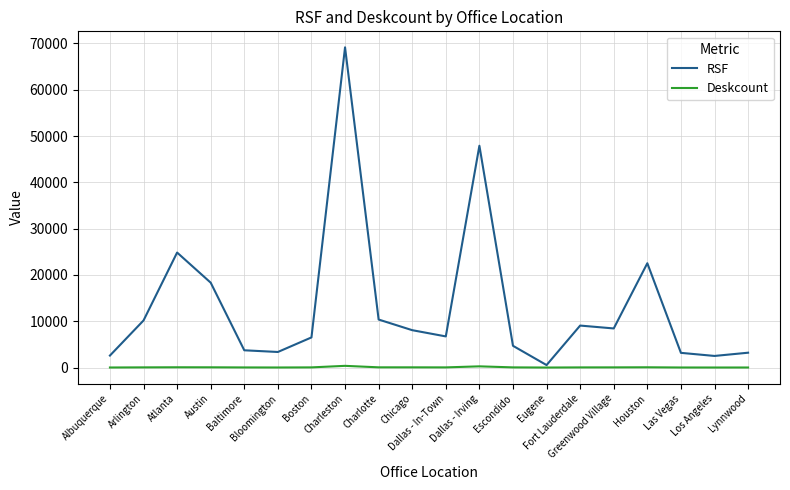

At Fort Lauderdale, list the series in order from smallest to largest.

Deskcount, RSF